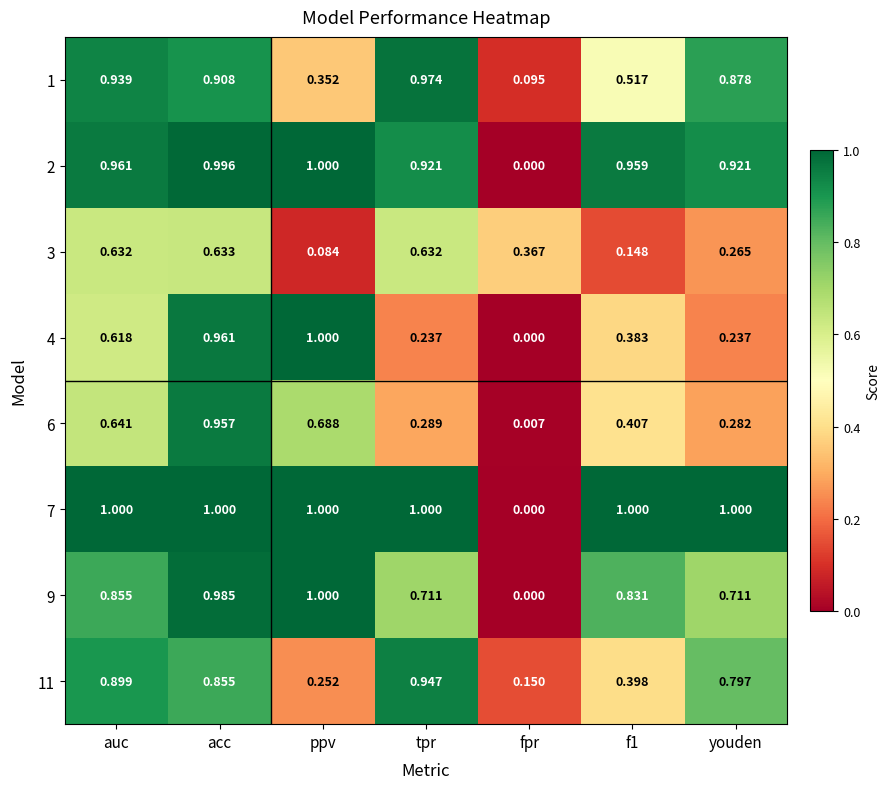

Which category has the lowest value across all series?

fpr